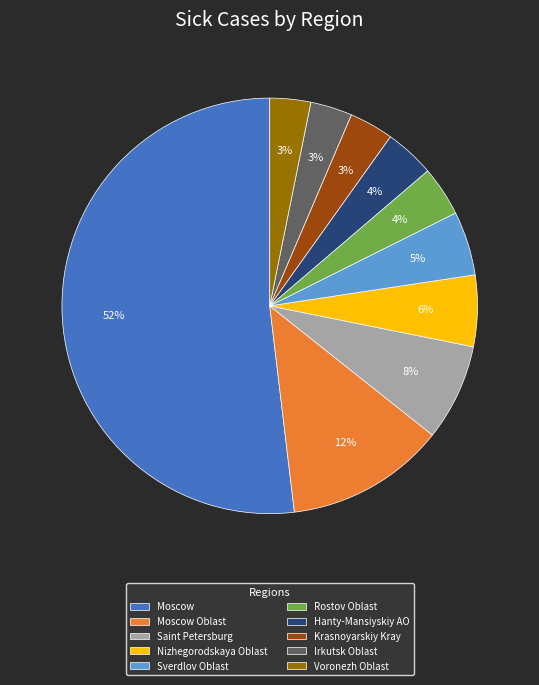

To the nearest percent, what is the combined percentage of Moscow and Rostov Oblast?

56%